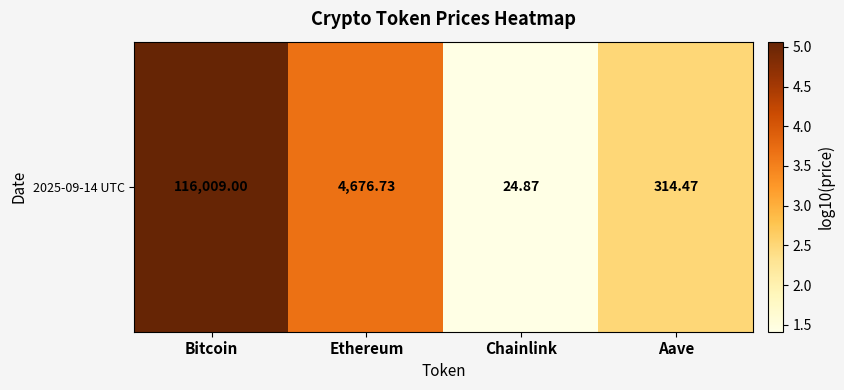

True or false: the data shows 2.4 at Chainlink.

False